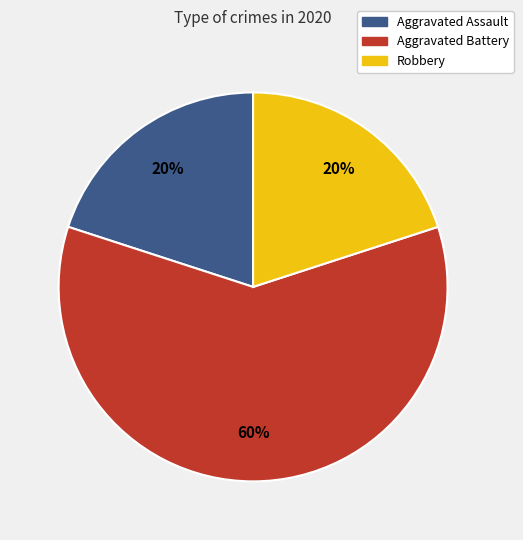

Is there any slice that represents more than half of the pie?

Yes